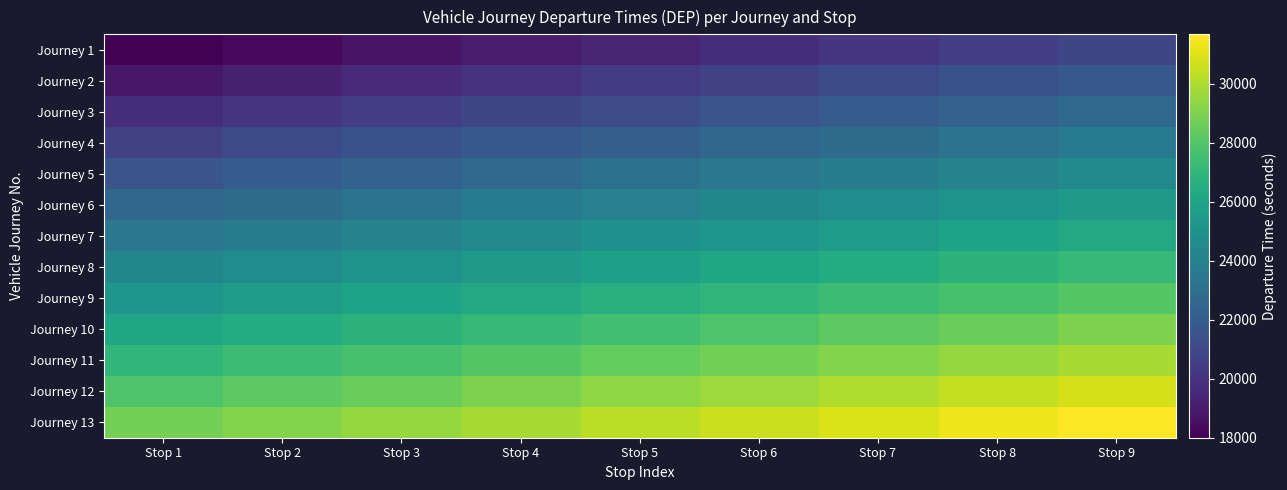

At Stop 8, list the series in order from largest to smallest.

Journey 13, Journey 12, Journey 11, Journey 10, Journey 9, Journey 8, Journey 7, Journey 6, Journey 5, Journey 4, Journey 3, Journey 2, Journey 1